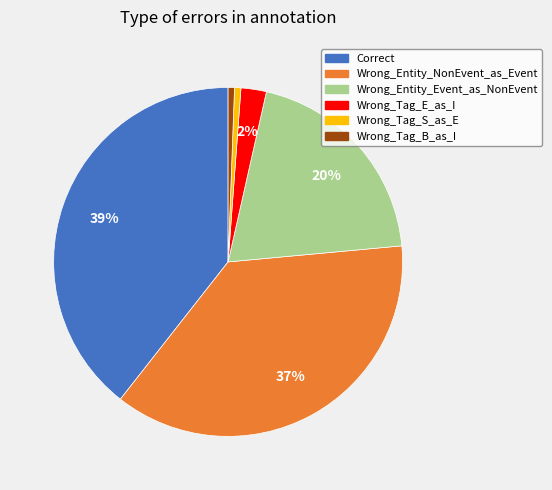

Is there a majority slice in this chart?

No